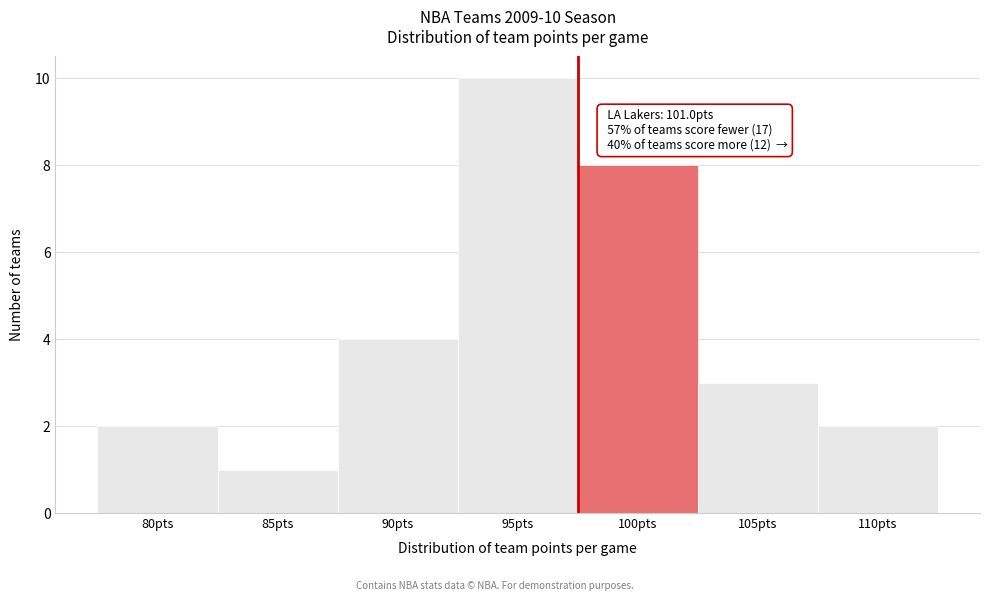

Reading left to right, what are all the values shown in this chart?

80pts=2	85pts=1	90pts=4	95pts=10	100pts=8	105pts=3	110pts=2